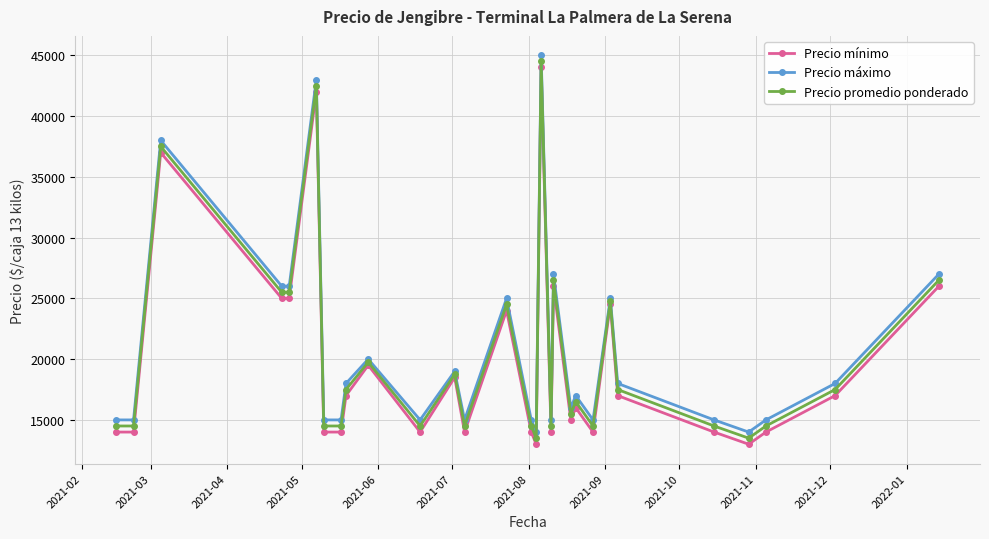

In Precio promedio ponderado, how many points are higher than both neighbors (excluding endpoints)?

9